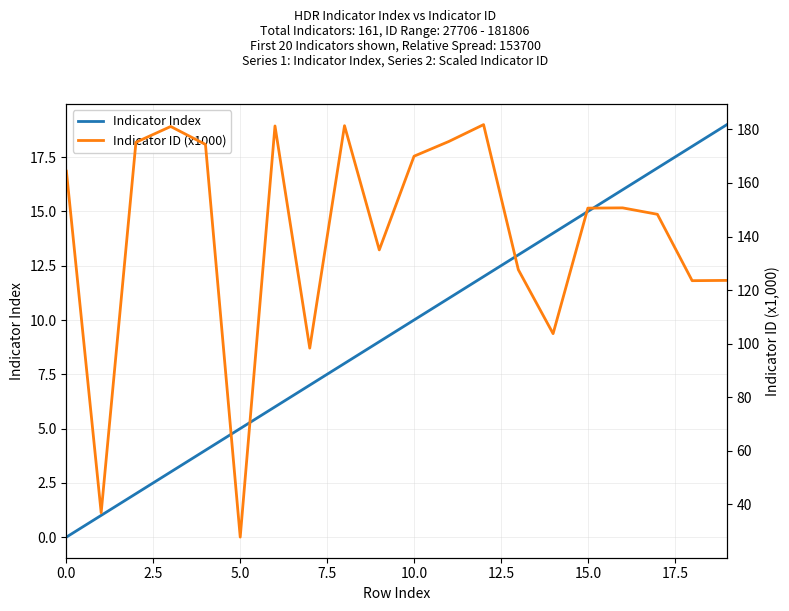

At which label is Indicator ID (x1000) closest to 104?

14